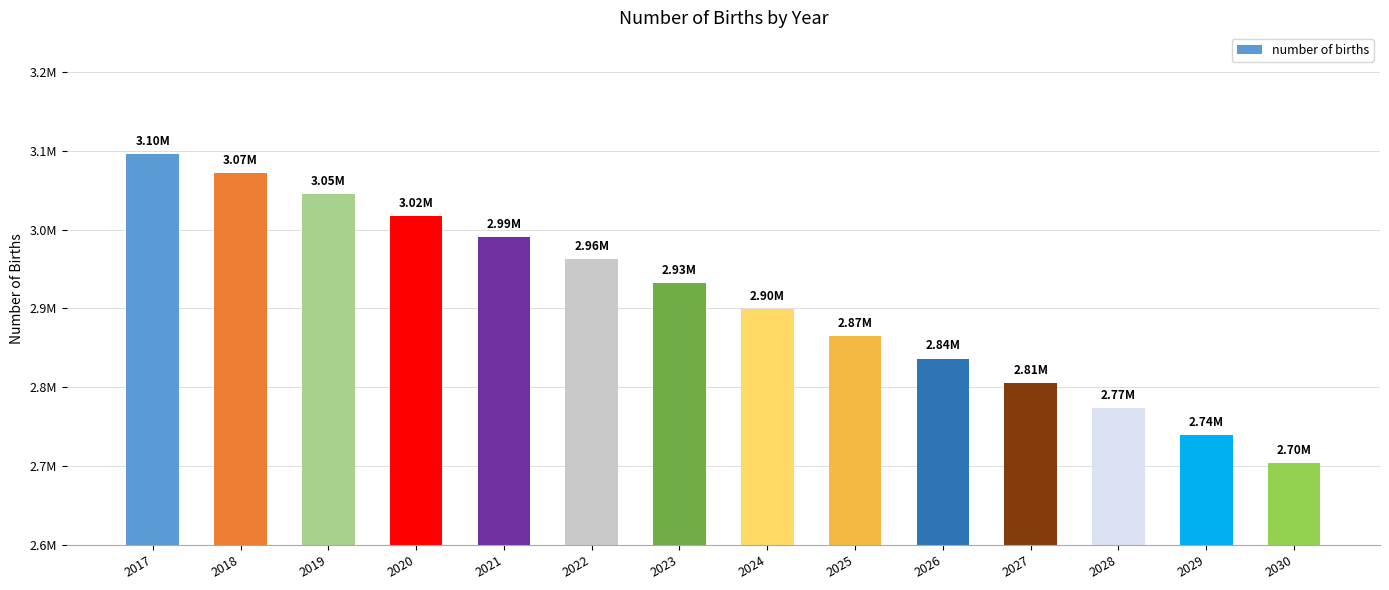

Does the chart contain any negative values?

No